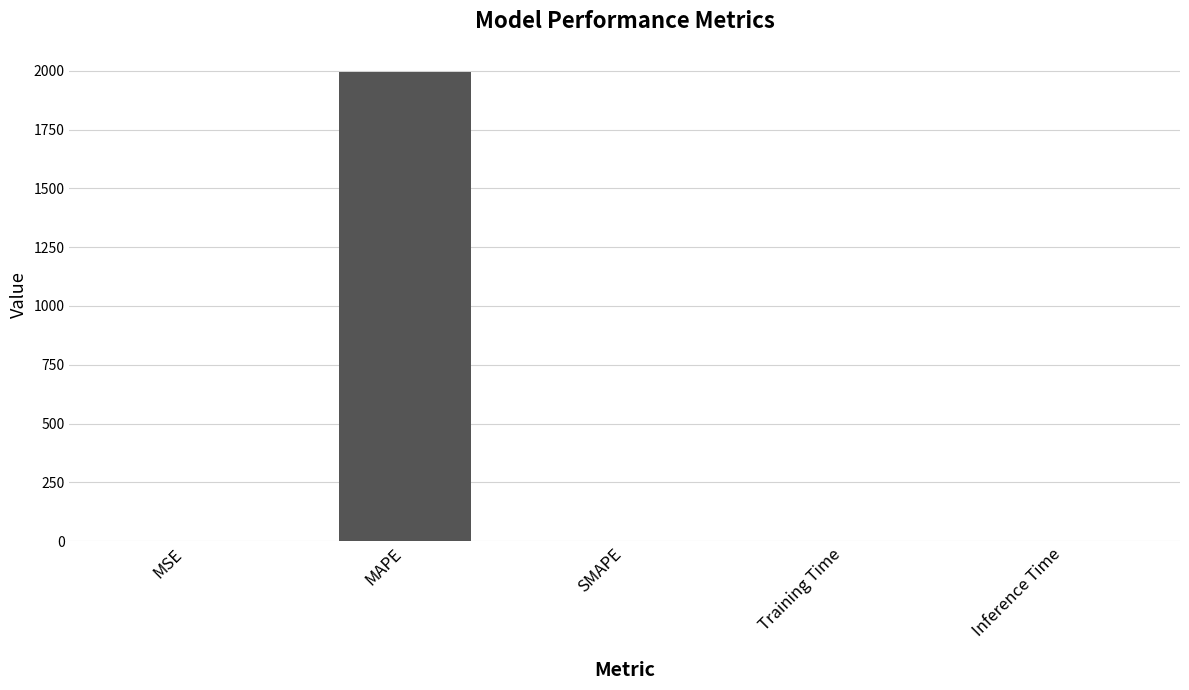

Which has a higher value, MAPE or MSE?

MAPE